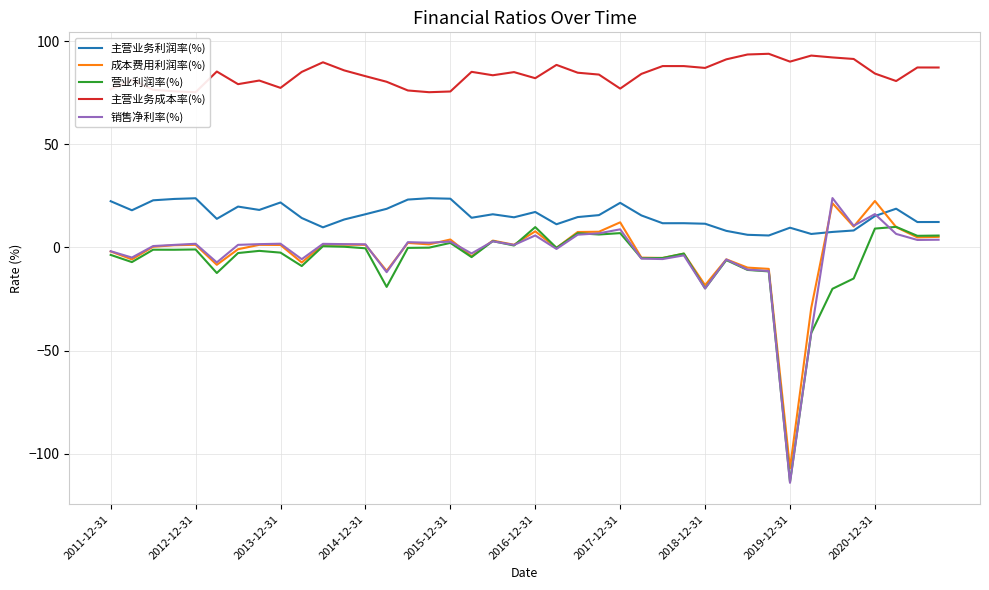

At which label does 成本费用利润率(%) reach its minimum?

2019-12-31